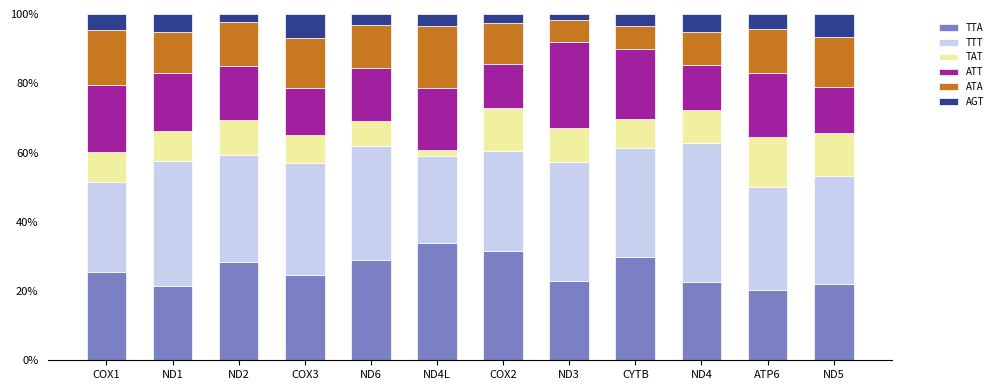

What is the difference between the TTA values at COX3 and ND4?

2.0